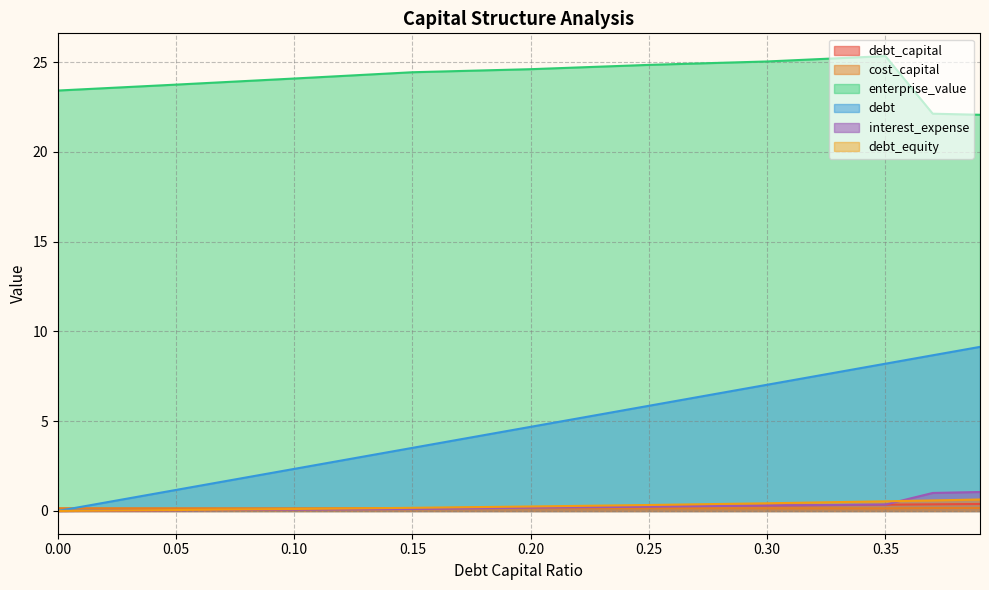

True or false: debt and debt_equity cross at least once.

False